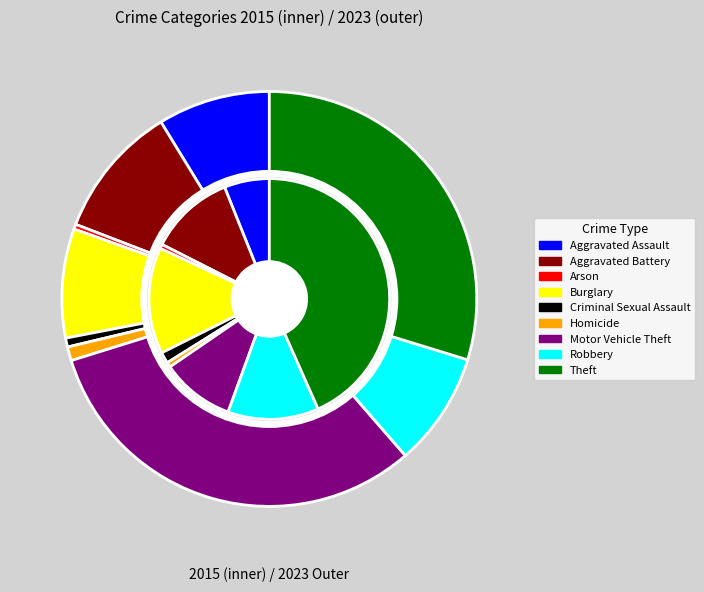

Which series has the largest range (max minus min)?

values_2015